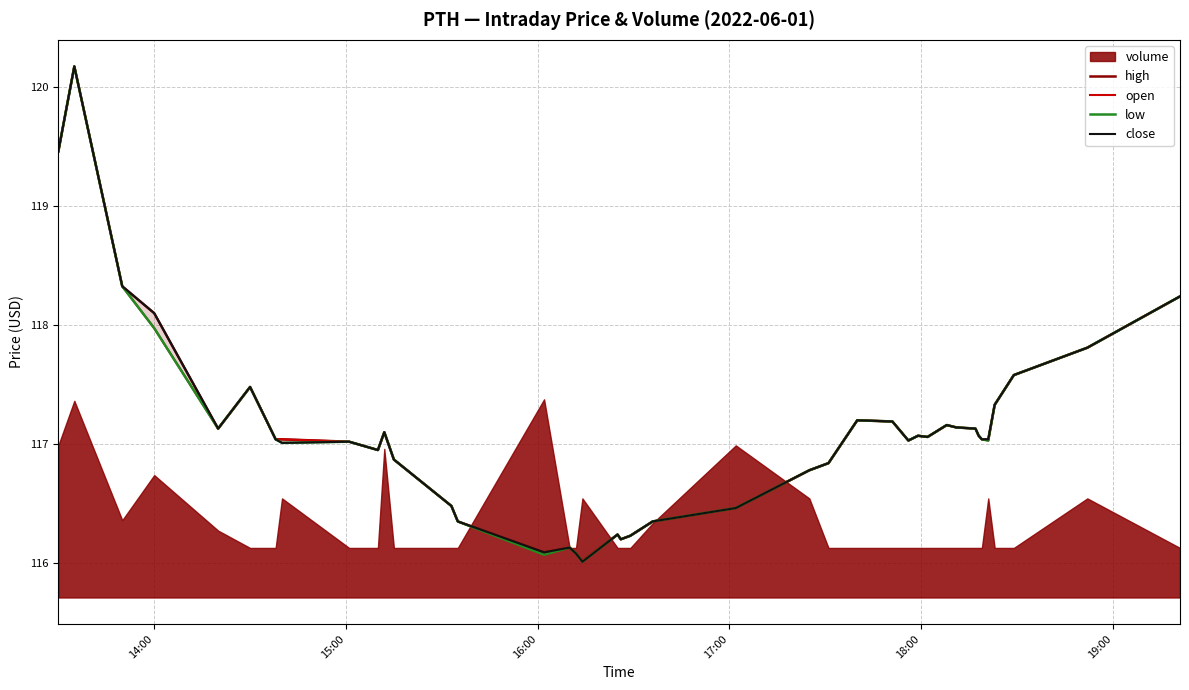

What is the difference between the second highest and second lowest values in the close series?

3.4